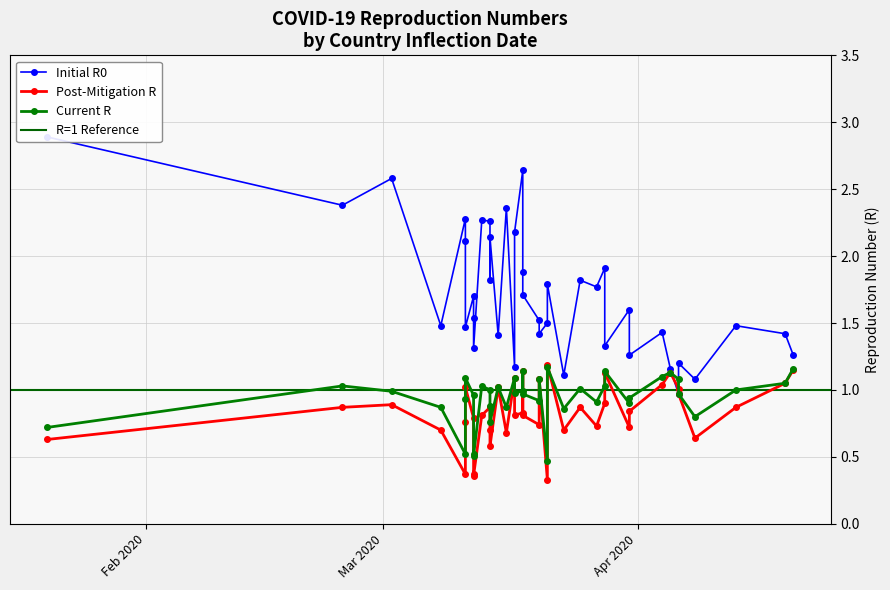

Between 25 and 34, which is larger?

34